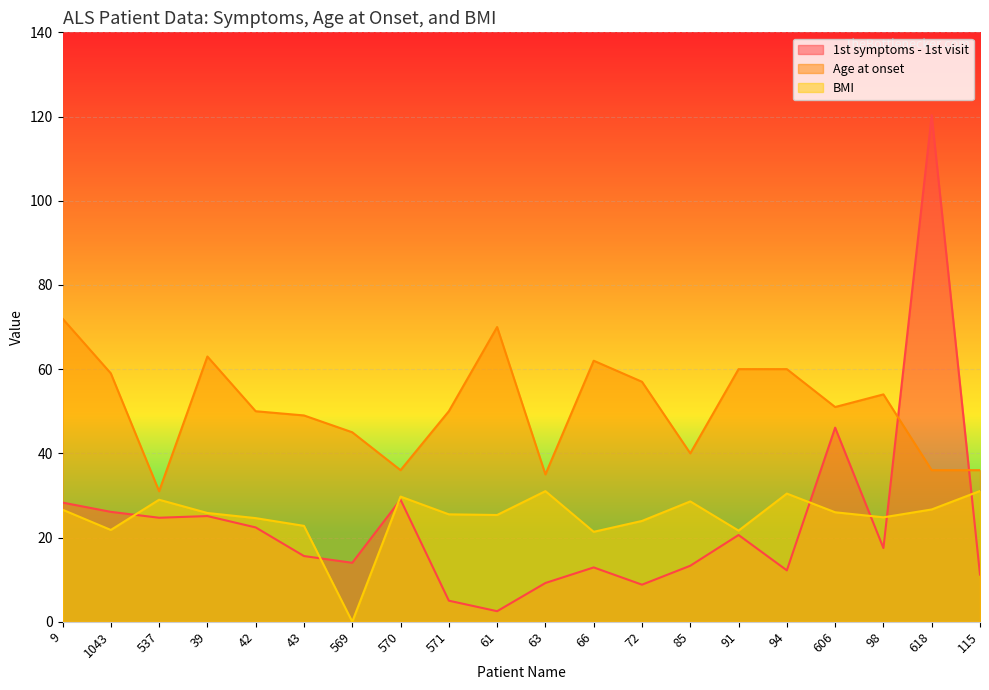

At which label does BMI first exceed 25?

9